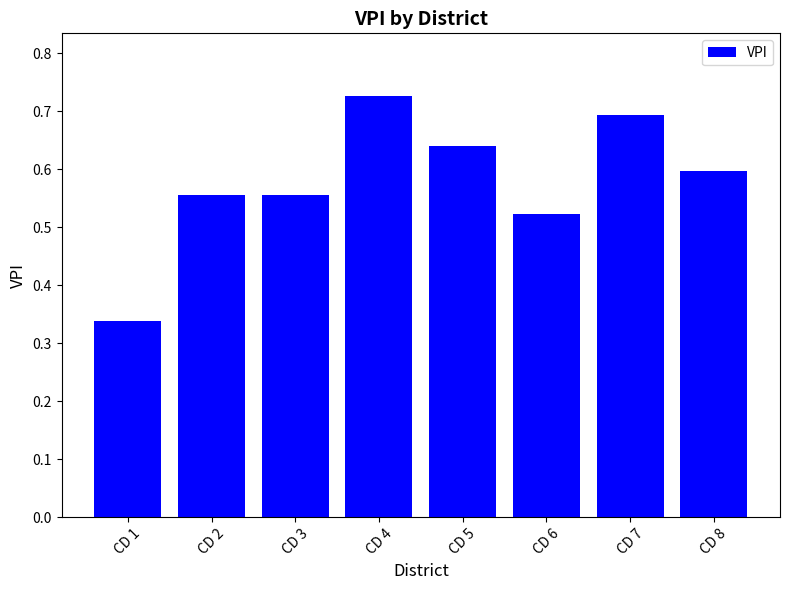

How many bars are there in total?

8